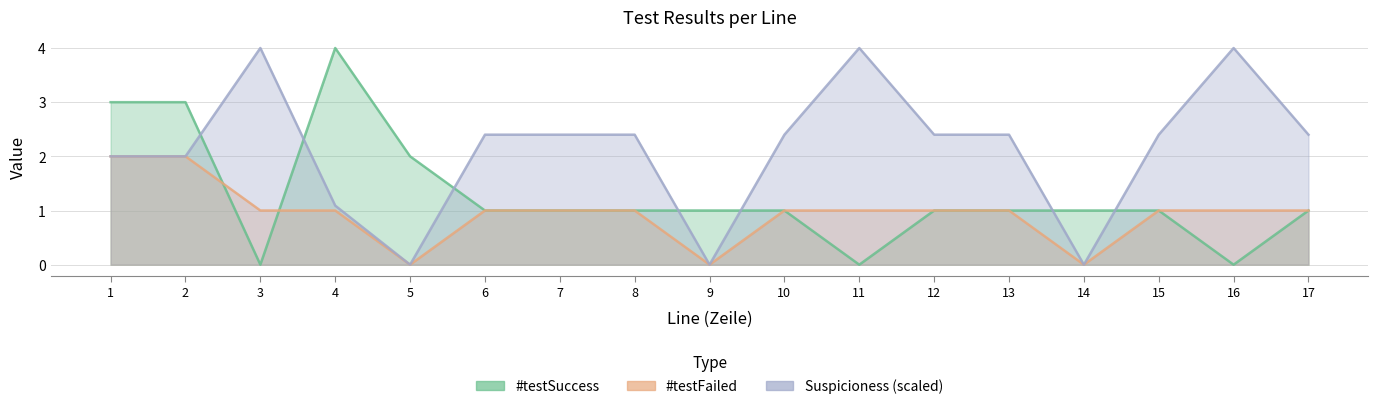

The value of Suspicioness at 14 is 0.0. True or false?

True